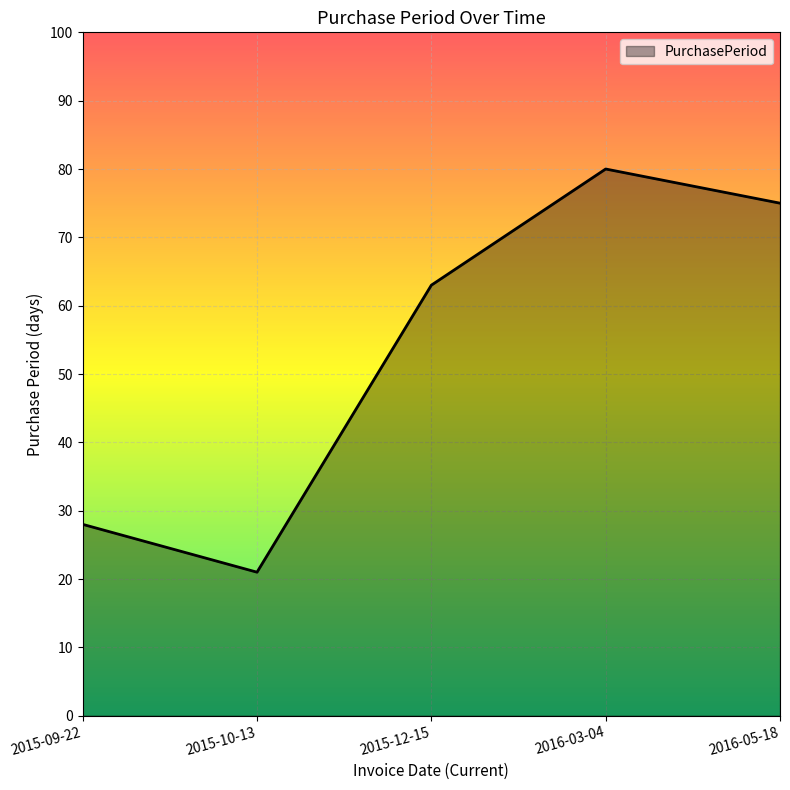

True or false: the data shows 19 at 2016-03-04.

False